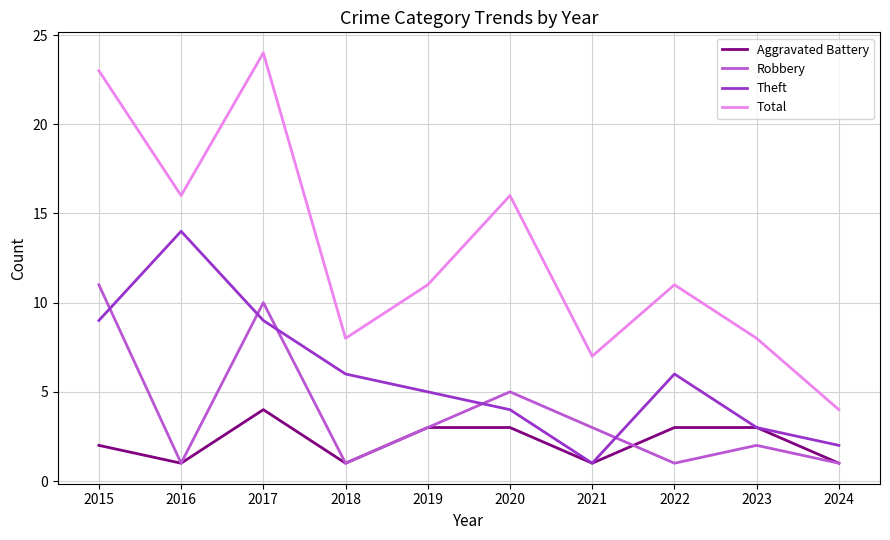

At which category does Total reach its first local valley?

2016